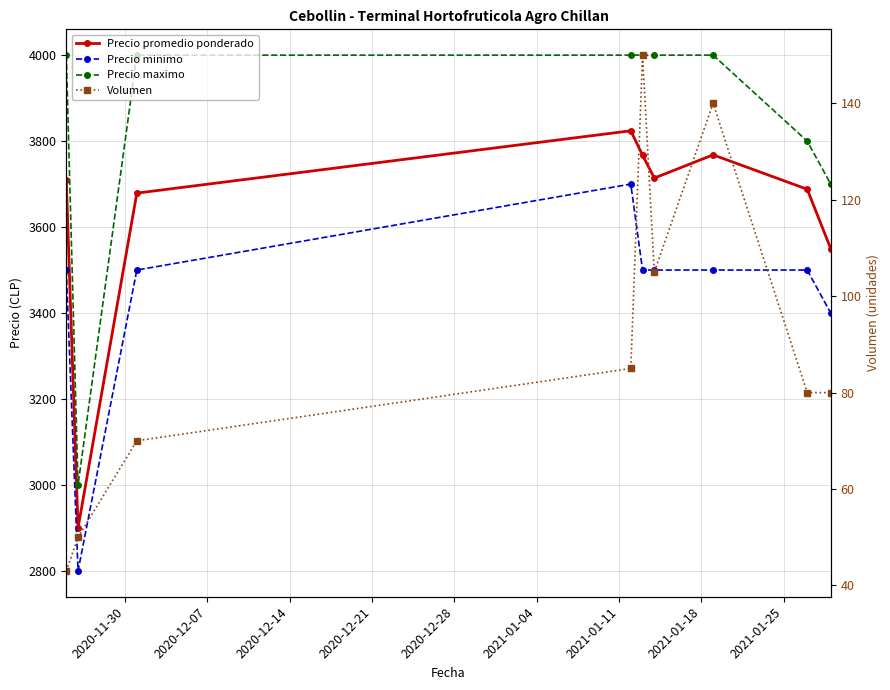

Reading left to right, transcribe all the data shown in this chart.

Precio promedio ponderado: 3709	2900	3679	3824	3767	3714	3768	3688	3550
Precio minimo: 3500	2800	3500	3700	3500	3500	3500	3500	3400
Precio maximo: 4000	3000	4000	4000	4000	4000	4000	3800	3700
Volumen: 43	50	70	85	150	105	140	80	80